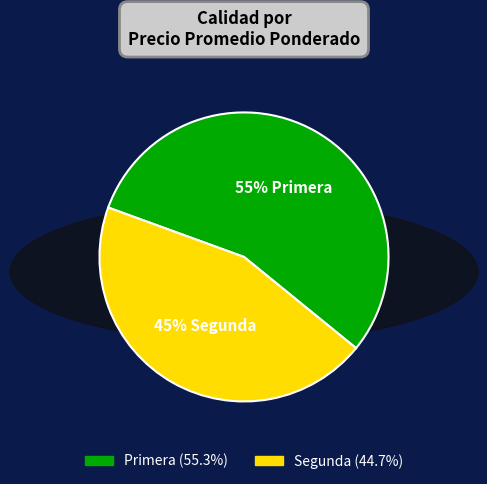

To the nearest percent, what is the combined percentage of Primera and Segunda?

100%